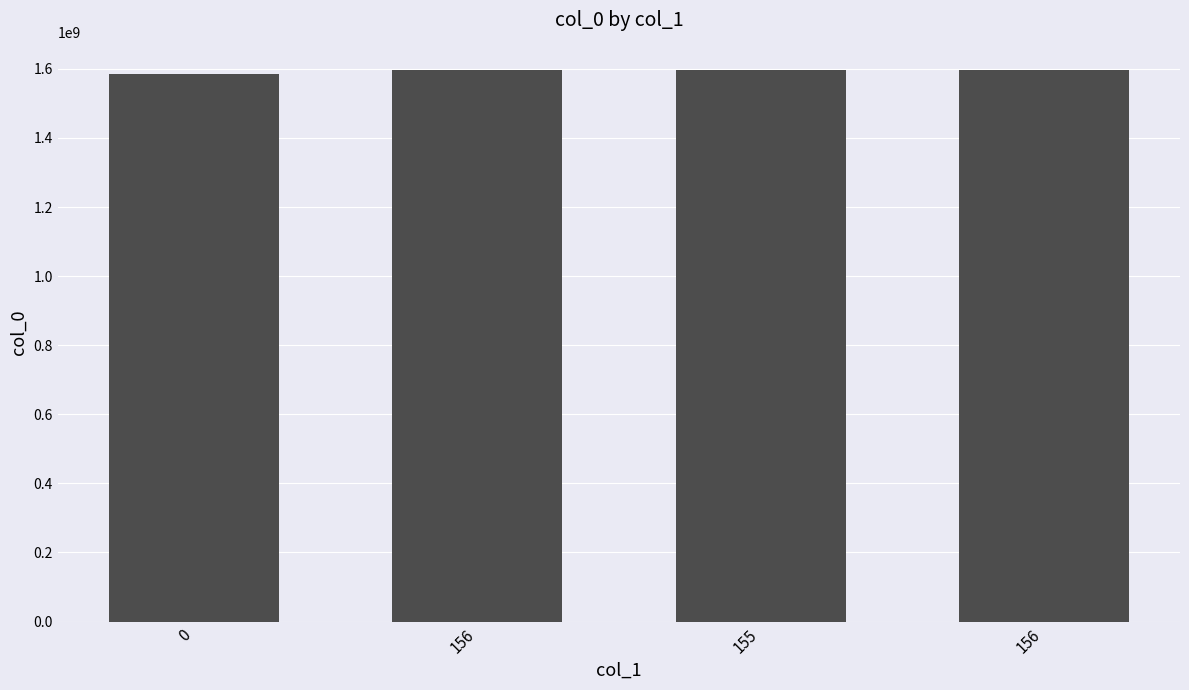

Are the bars horizontal?

No